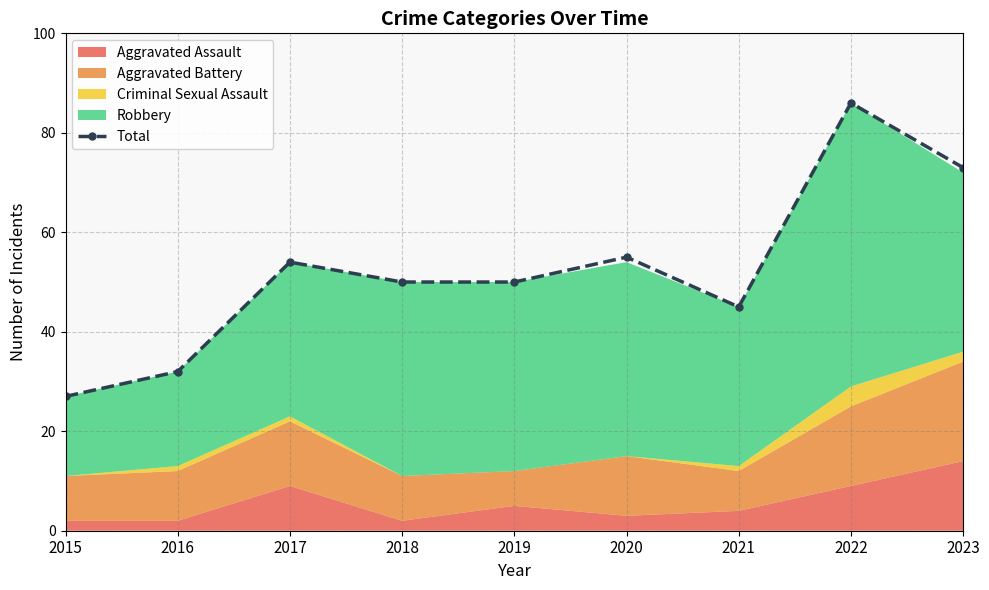

What is the minimum value shown in the chart?

27